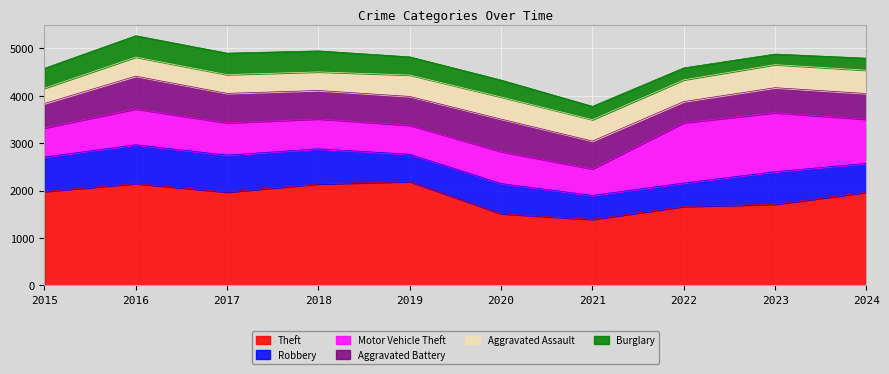

True or false: Robbery and Theft cross at least once.

False